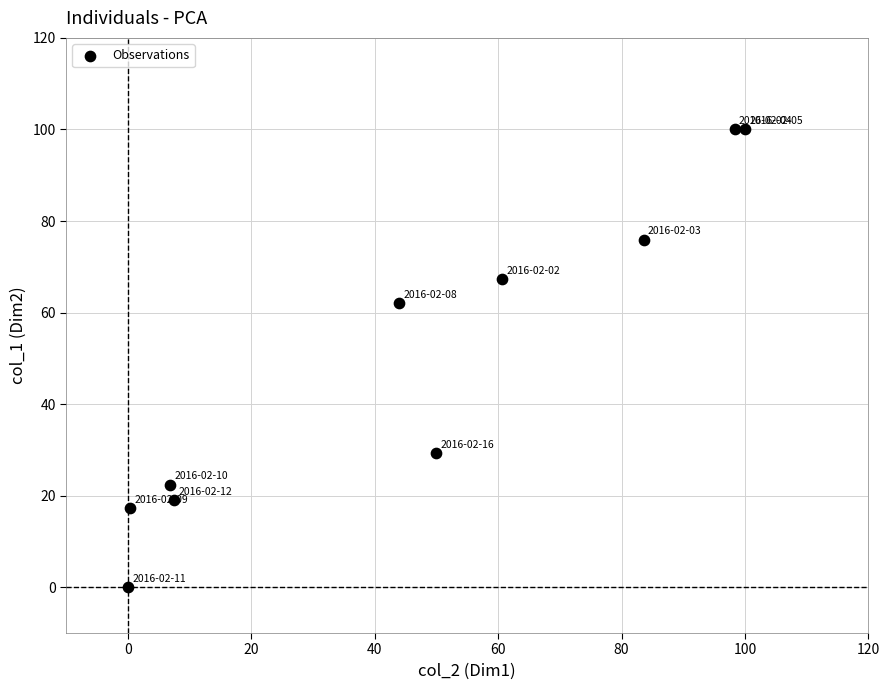

What Y value in the scatter plot is closest to 50?

62.1